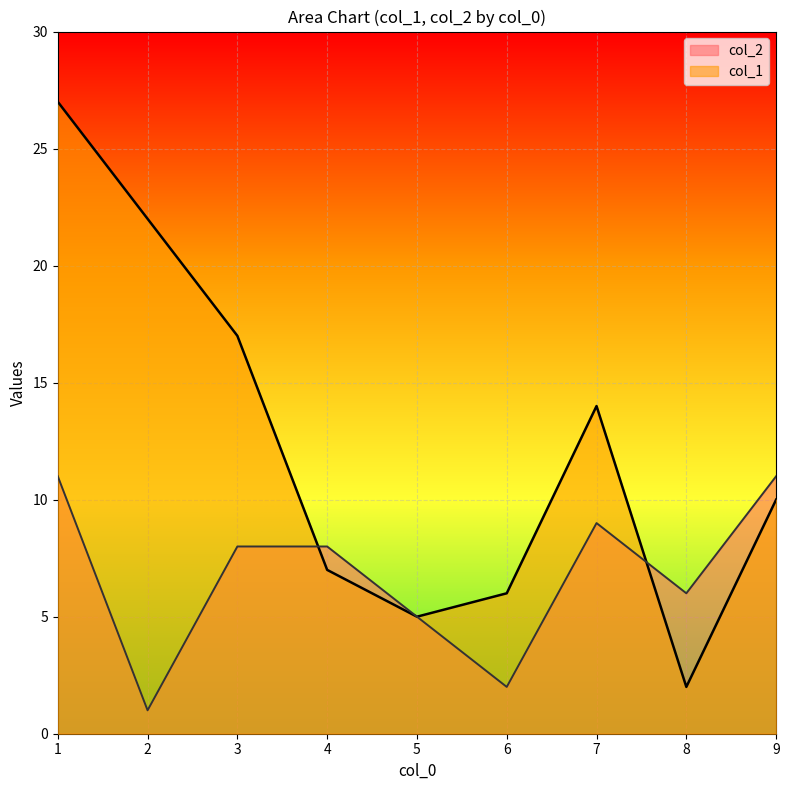

List the labels in order of col_2 value, smallest first.

2, 6, 5, 8, 3, 4, 7, 1, 9